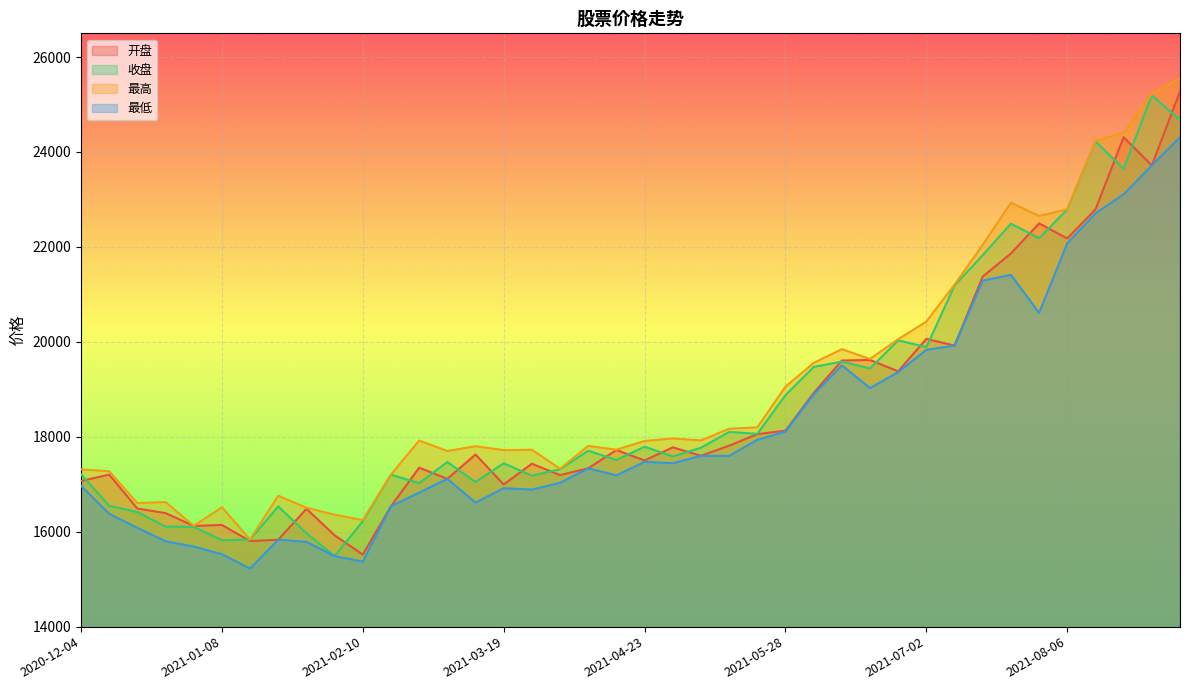

Where is the first local maximum for 最高?

2020-12-25